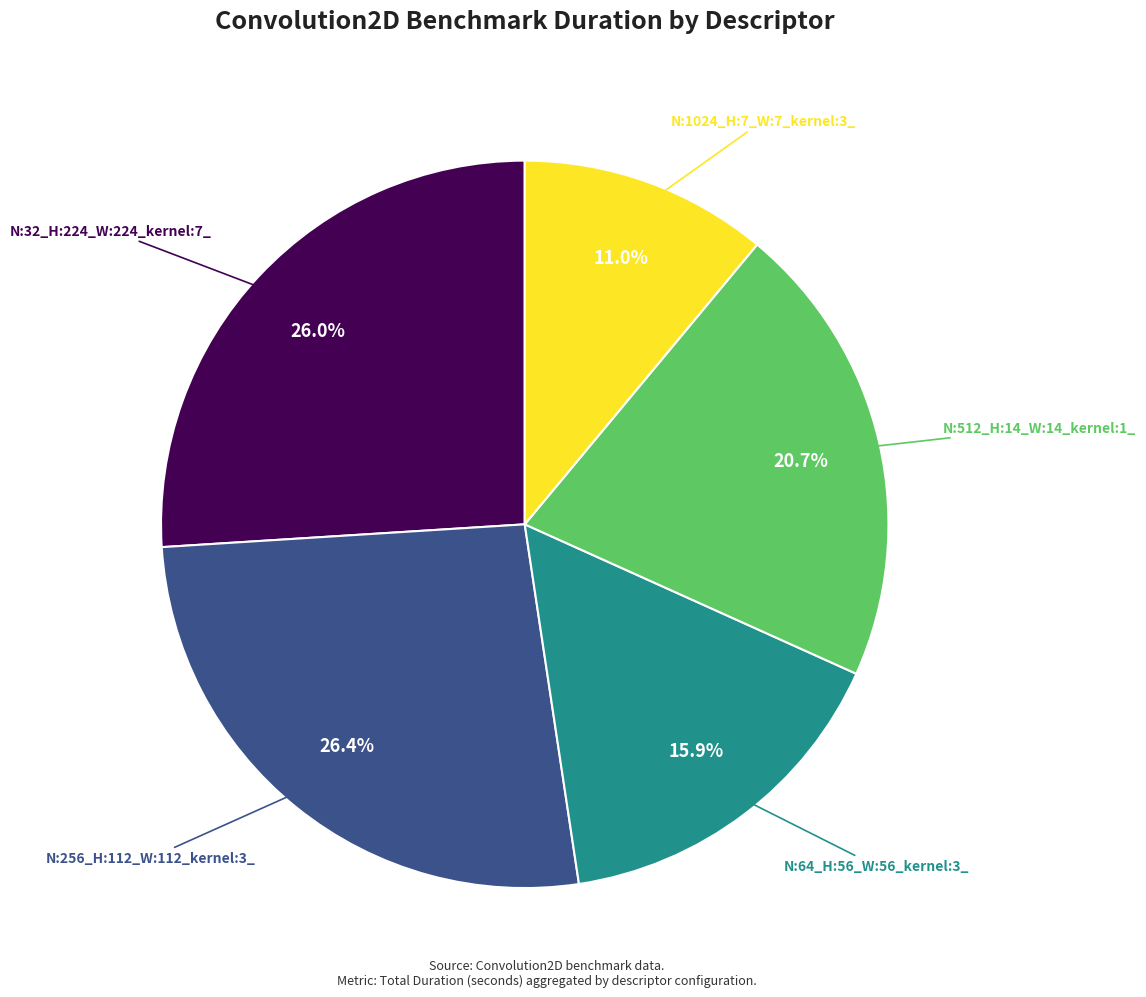

Count the number of slices in the pie.

5